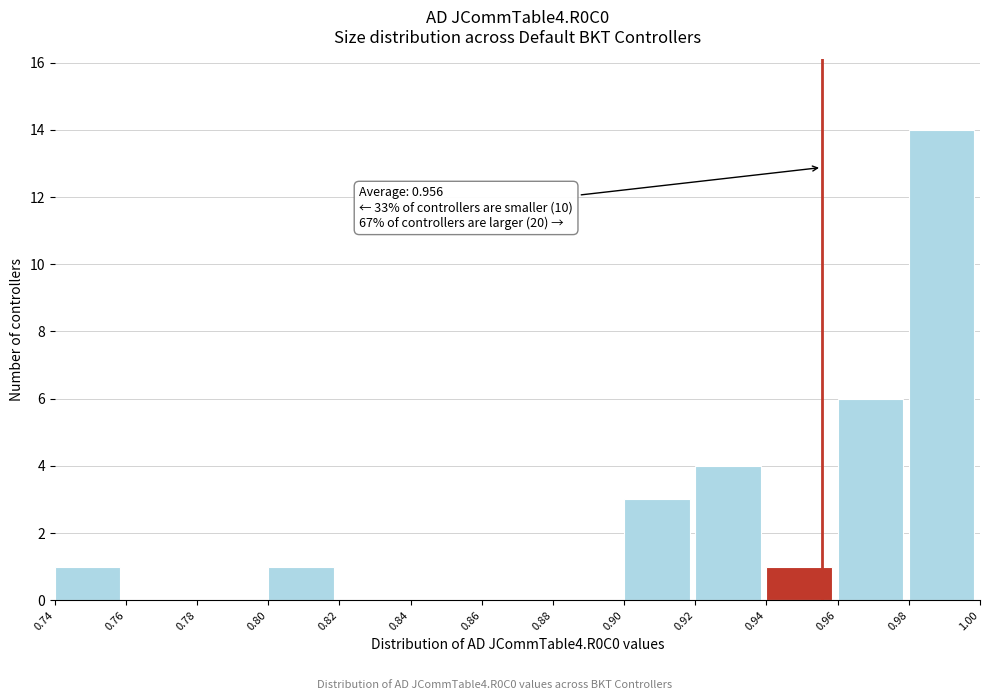

Which range on the x-axis has the tallest bar?

0.98 to 1.00